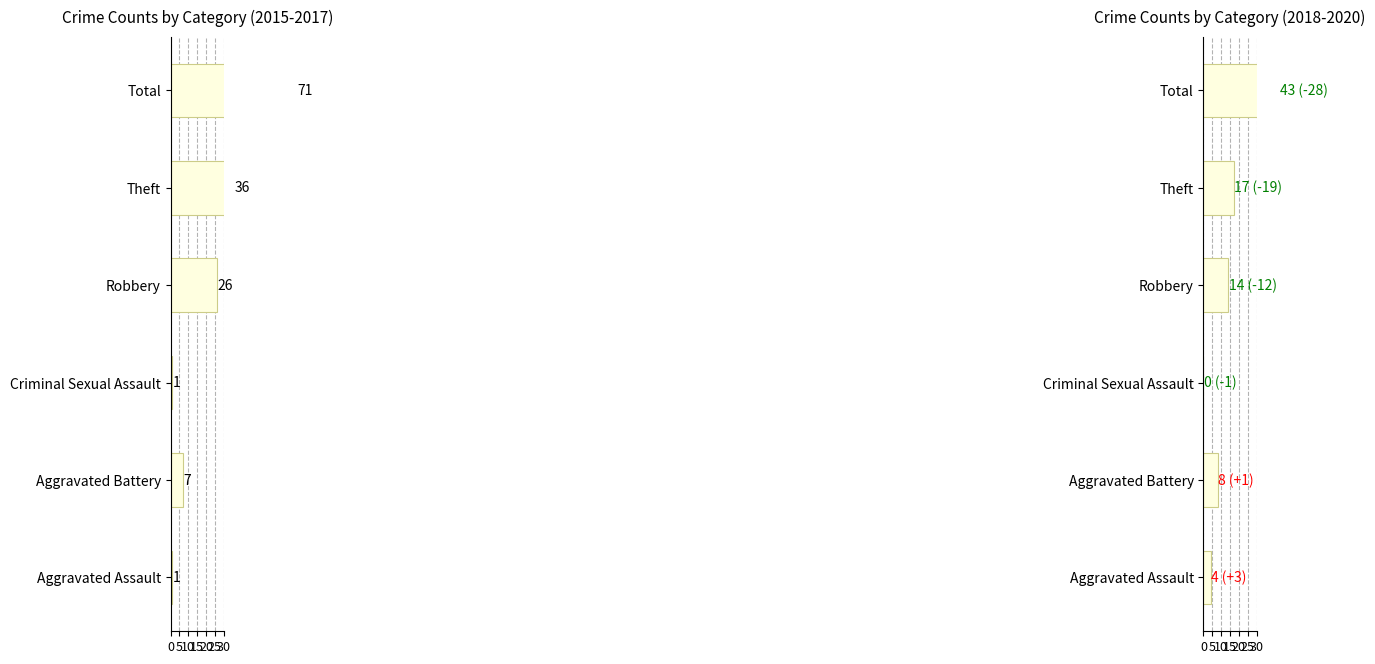

What is the difference between the second highest and minimum values?

17